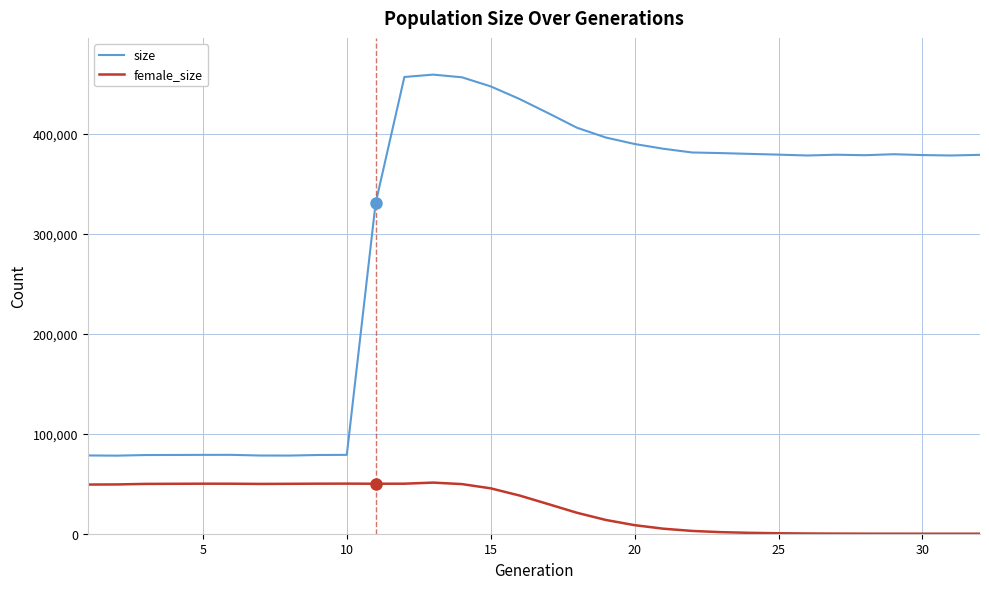

Which series has the largest range (max minus min)?

size